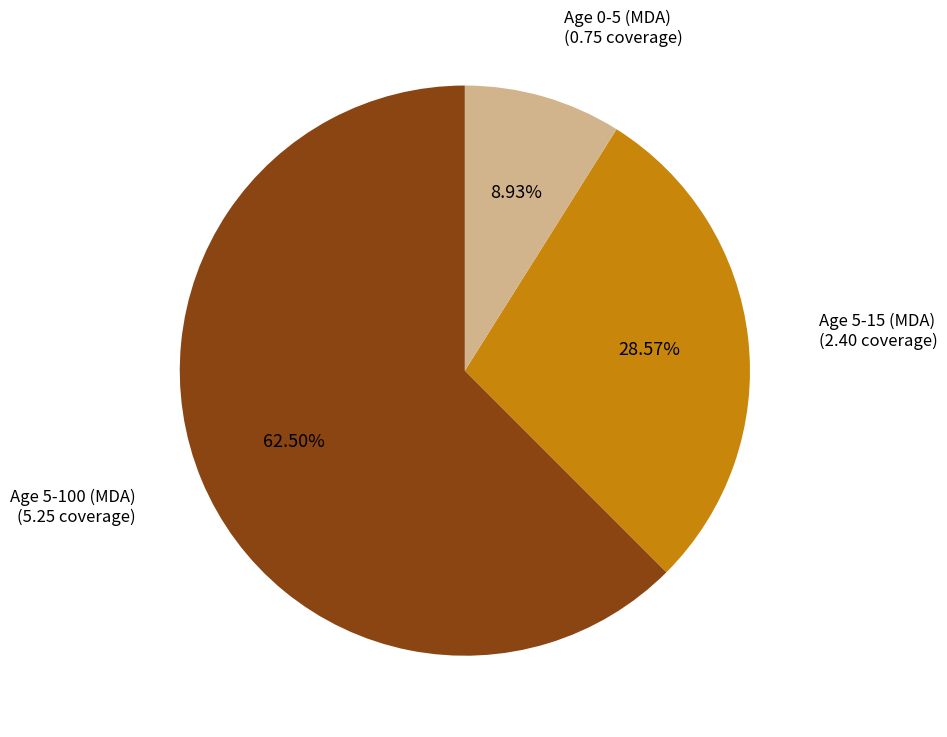

Which category has the smallest portion of the pie?

Age 0-5 (MDA)